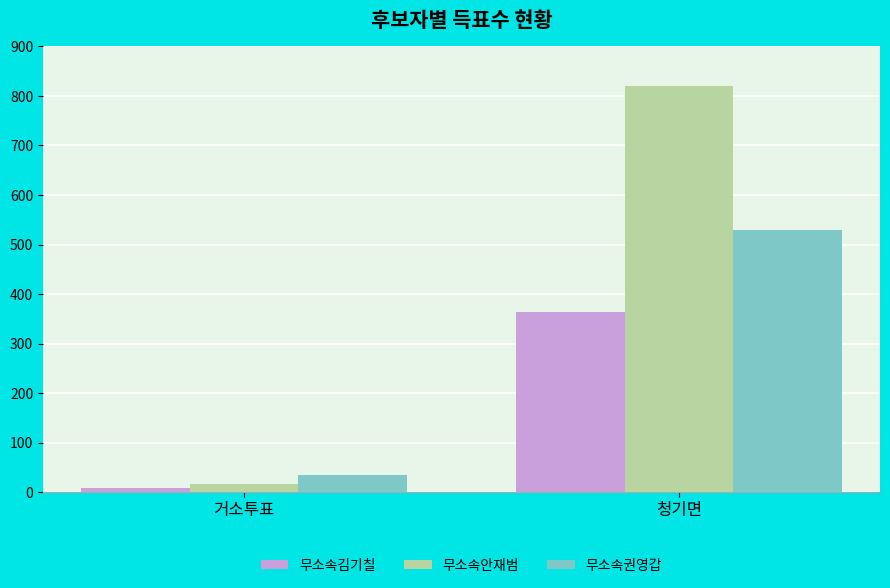

How many bars are there in each group?

3